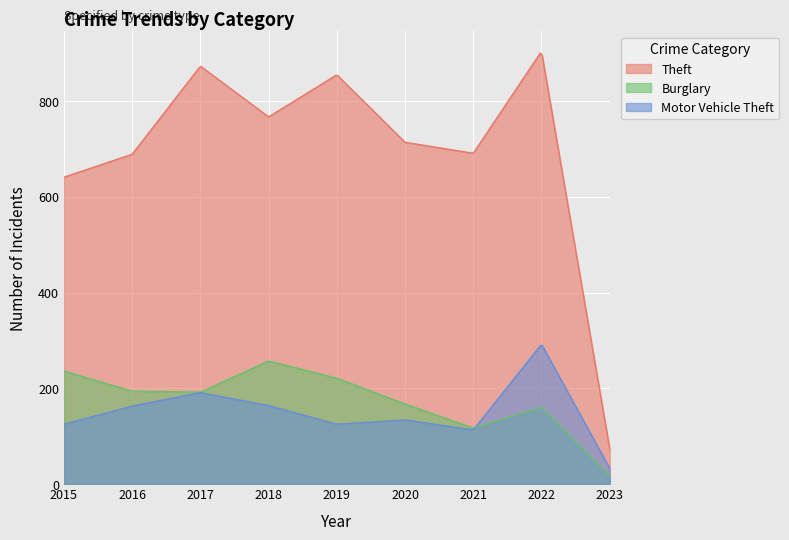

At which label does Burglary reach its minimum?

2023